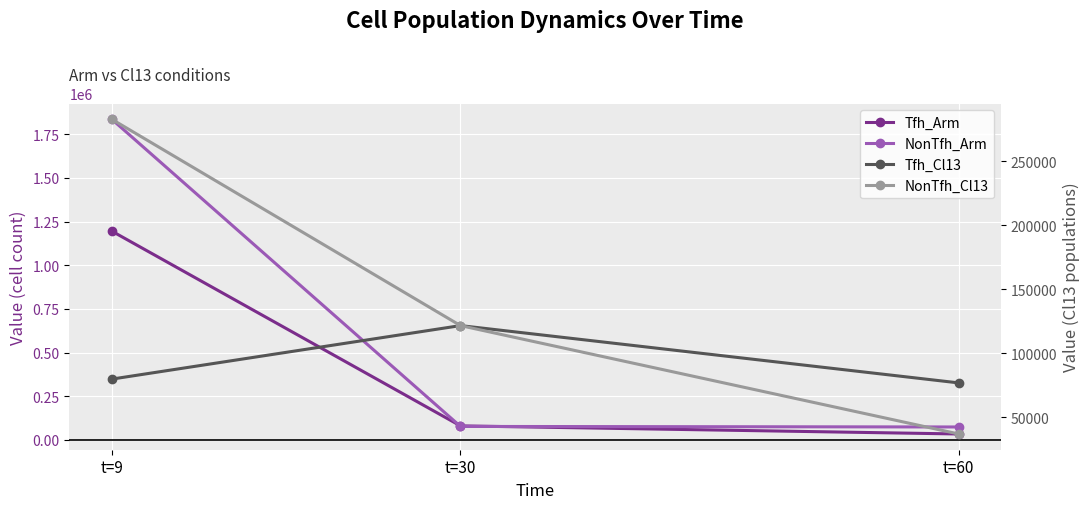

Where does the Tfh_Arm series first go above 80700?

t=9